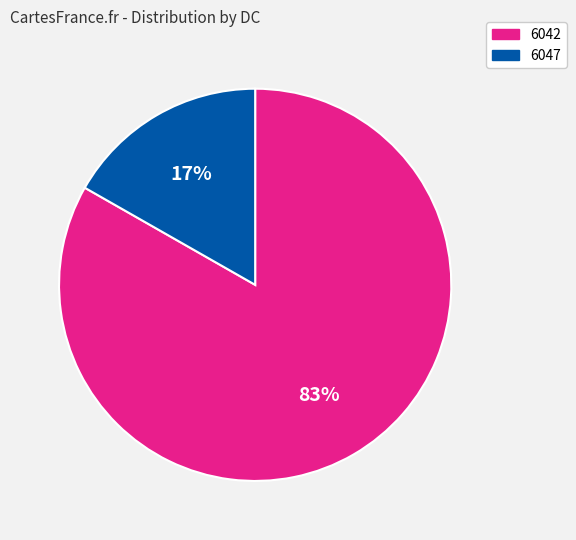

Count the number of slices in the pie.

2